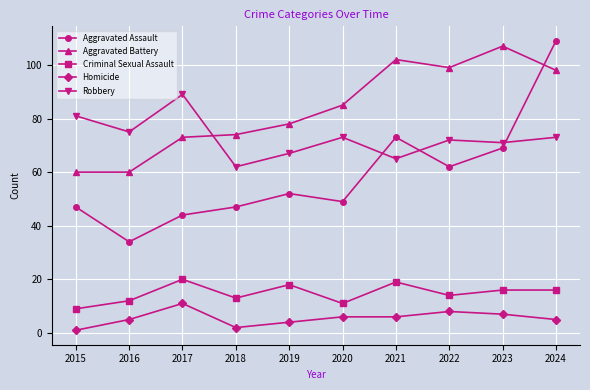

Is it true that Aggravated Battery equals 20 at 2016?

False